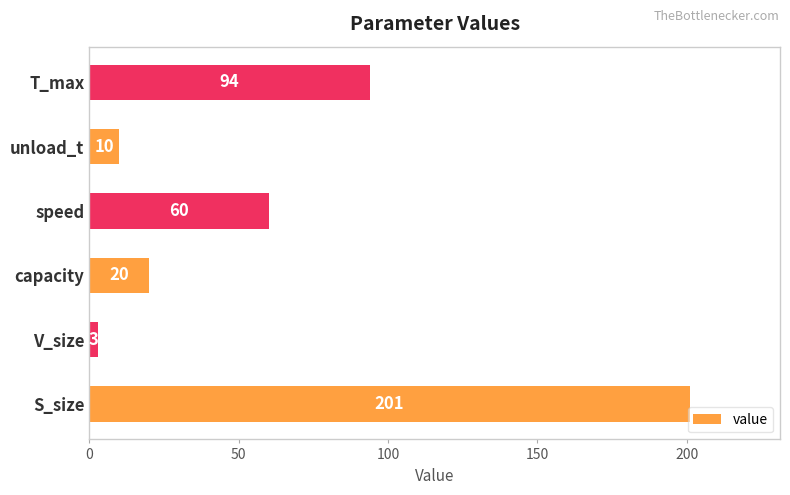

True or false: the data shows 60 at T_max.

False